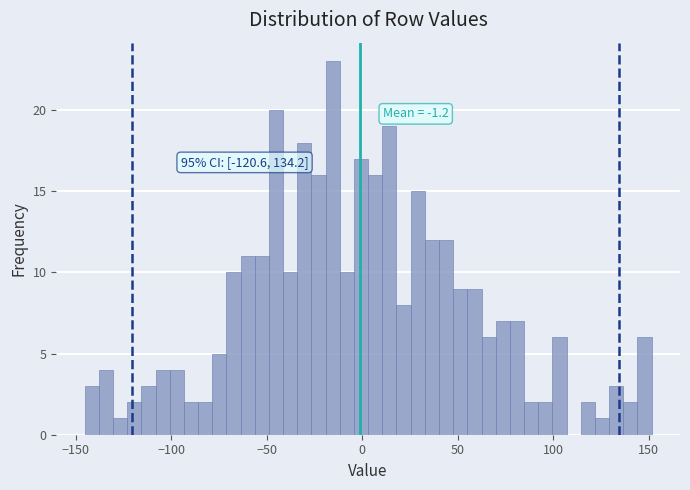

Read against the x-axis, roughly where is the centre of the tallest bar?

-15